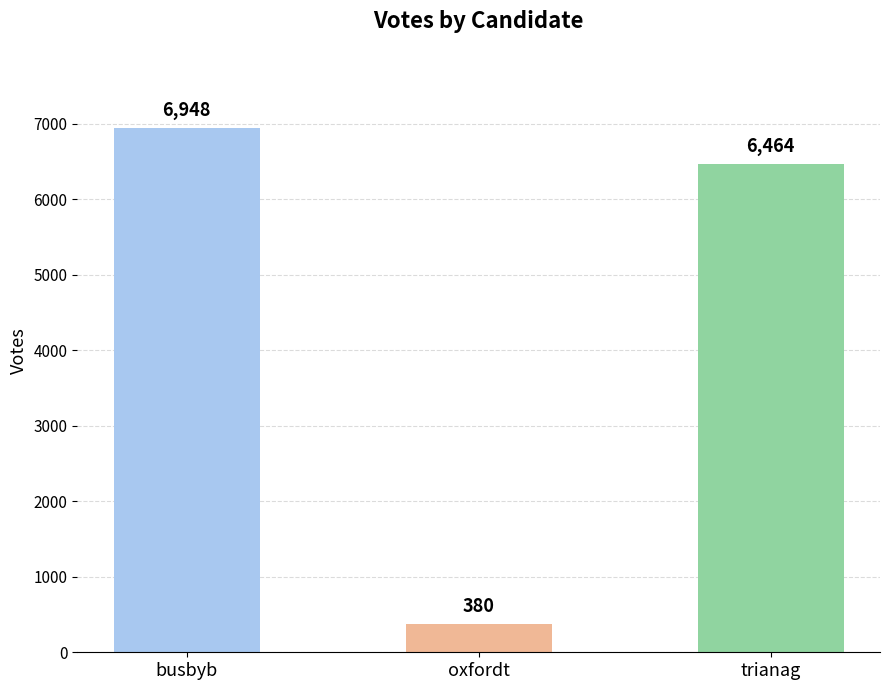

Rank the categories by value from highest to lowest.

busbyb, trianag, oxfordt